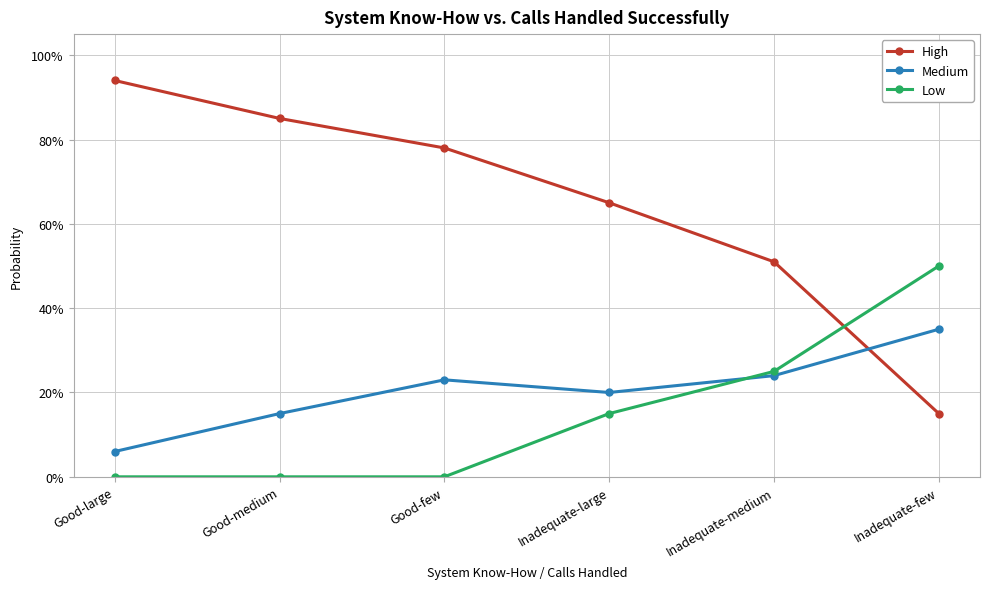

Which series has the largest range (max minus min)?

High